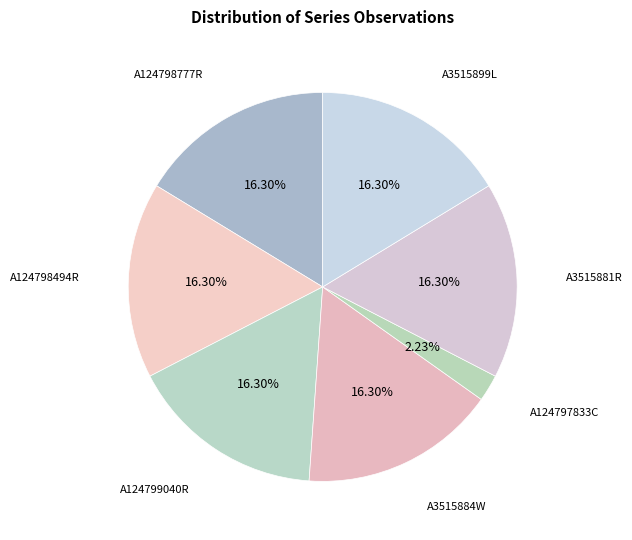

How many slices are in this pie chart?

7